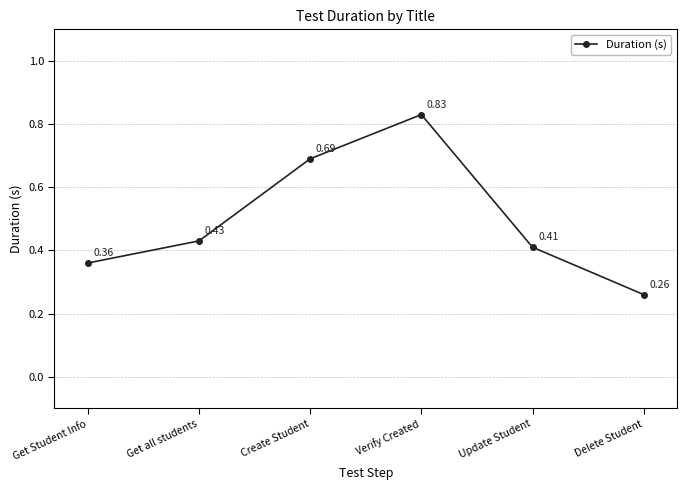

What is the sum of all values?

3.0